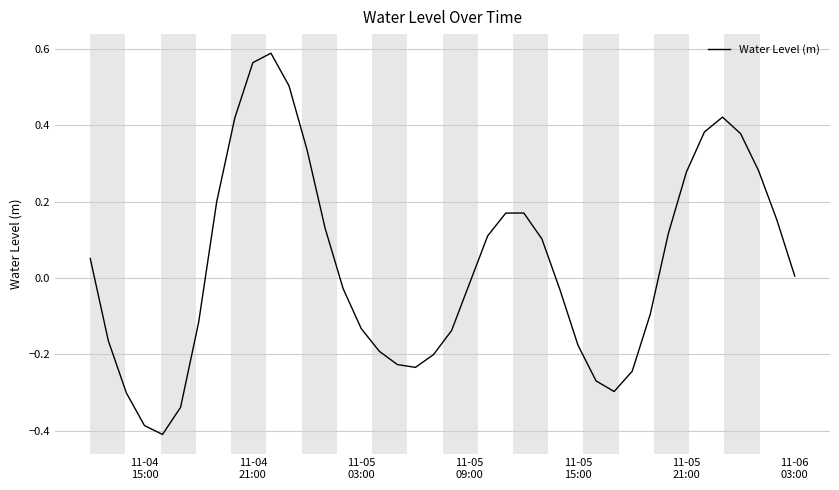

What is the difference between the maximum and minimum values?

1.0